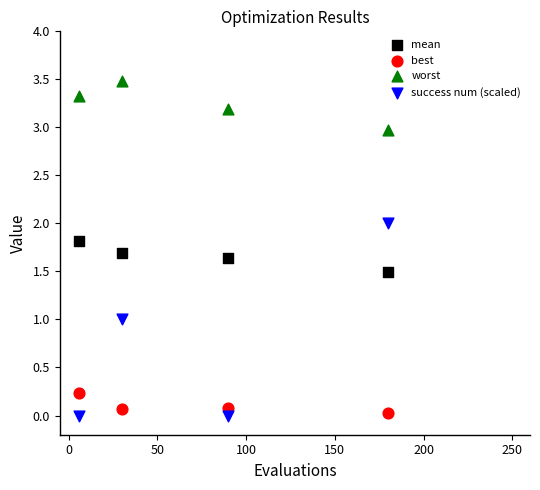

Which series contains the highest Y value?

worst